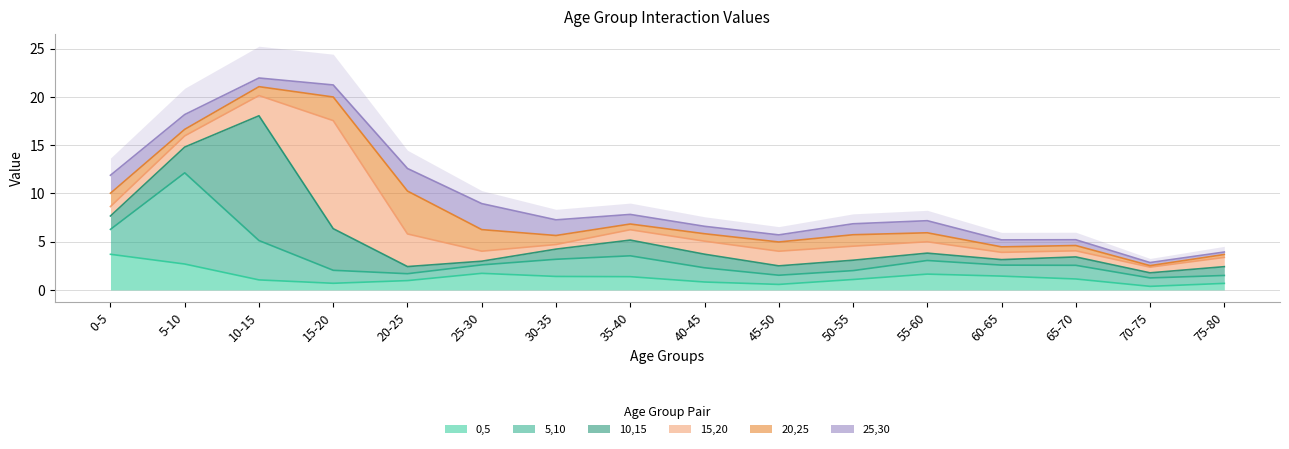

True or false: 20,25 has more than 2 interior local peaks.

False